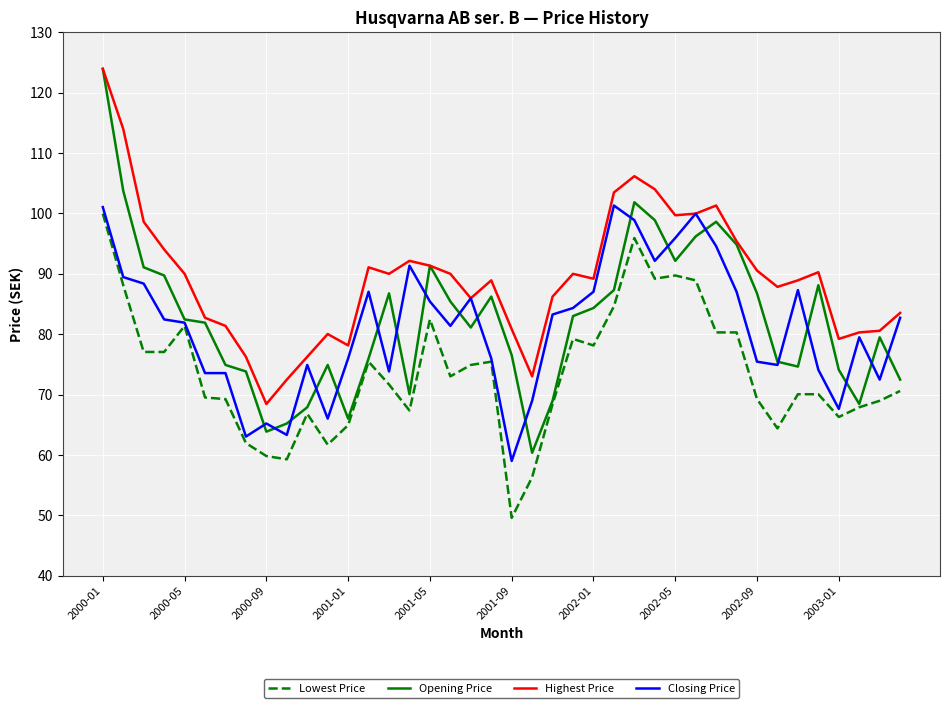

What is the minimum value for Closing Price?

59.0